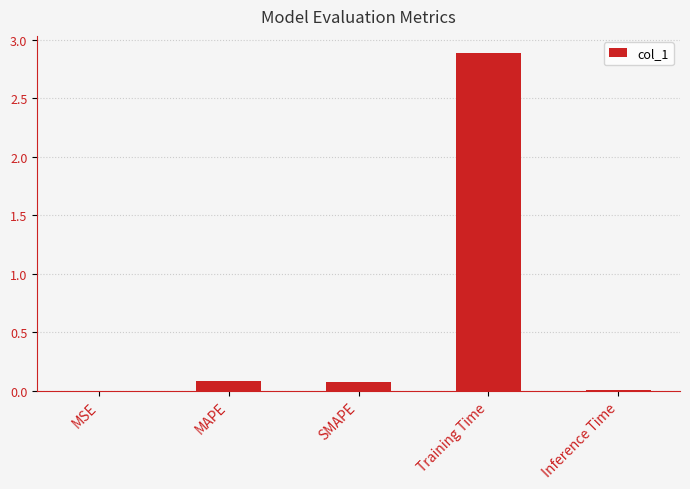

The chart shows a value of 2.9 at Training Time. True or false?

True